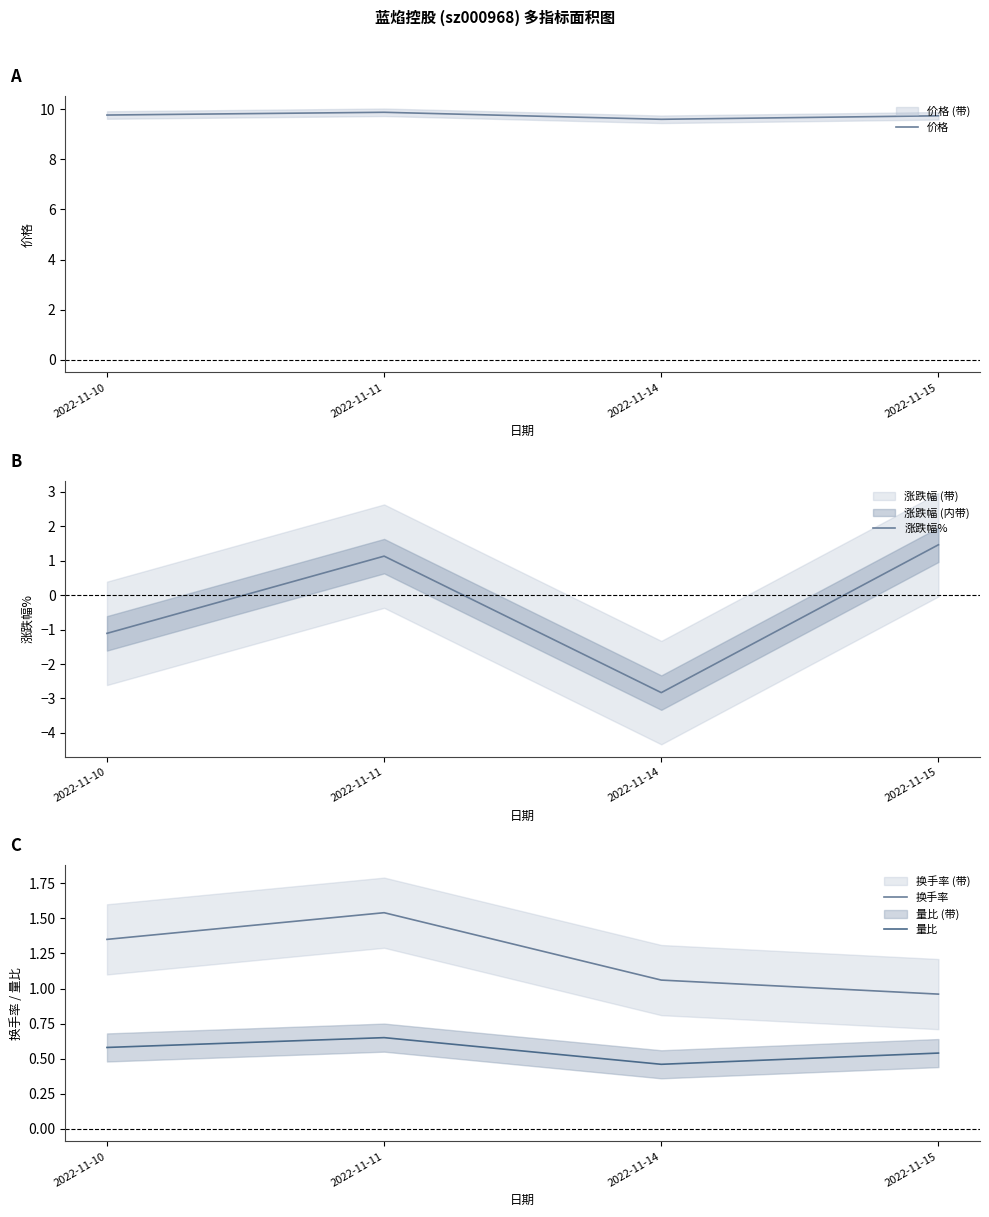

What is the value of the 涨跌幅% point at the 2nd from the left?

1.1